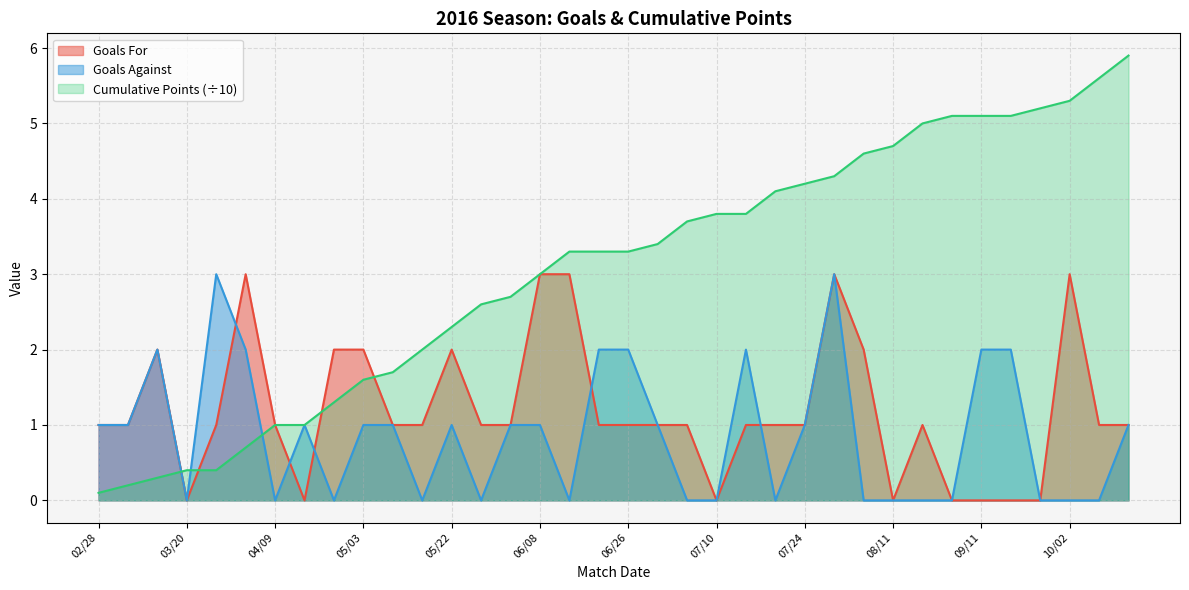

Rank the categories by Goals For value from highest to lowest.

04/03, 06/08, 06/12, 07/31, 10/02, 03/13, 04/29, 05/03, 05/22, 08/07, 02/28, 03/06, 03/26, 04/09, 05/07, 05/15, 05/28, 06/04, 06/19, 06/26, 06/29, 07/03, 07/16, 07/20, 07/24, 08/14, 10/08, 10/16, 03/20, 04/23, 07/10, 08/11, 08/21, 09/11, 09/18, 09/25